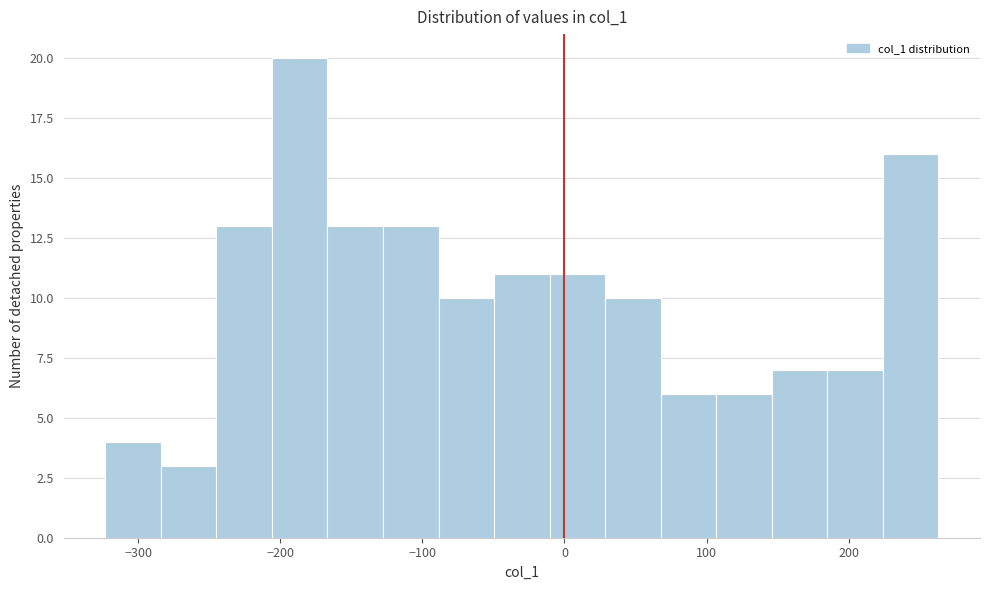

Read against the x-axis, roughly where is the centre of the tallest bar?

-190